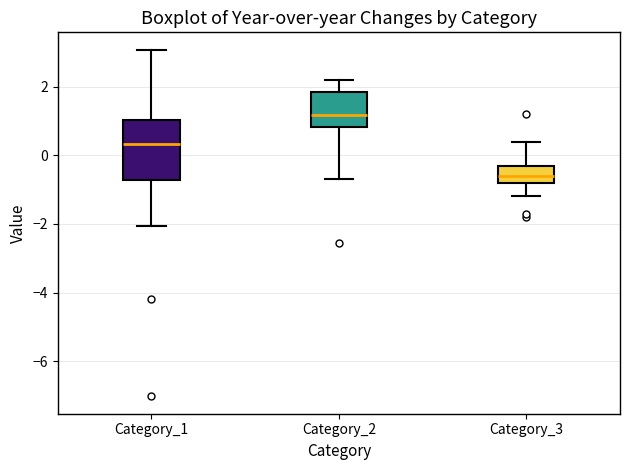

Reading left to right, read every box against the y-axis: the position of its median line, the range the box covers, and the ends of its whiskers. The values are not printed on the chart, so give them approximately, as read against the axis.

Category_1: median 0.4, box -0.8 to 1.0, whiskers -2.0 to 3.0
Category_2: median 1.2, box 0.8 to 1.8, whiskers -0.6 to 2.2
Category_3: median -0.6, box -0.8 to -0.2, whiskers -1.2 to 0.4